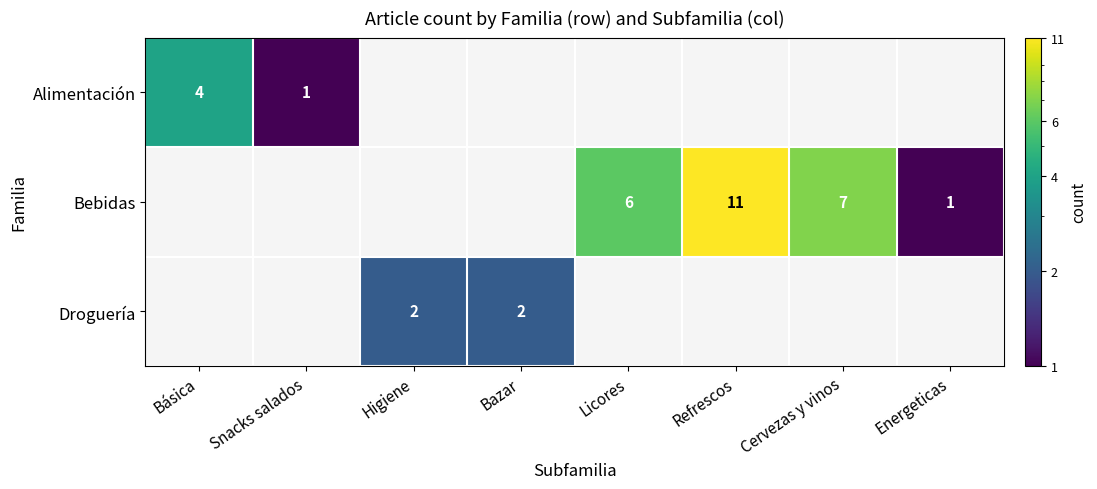

Is the value of Alimentación at Básica greater than the value of Bebidas at Energeticas?

Yes